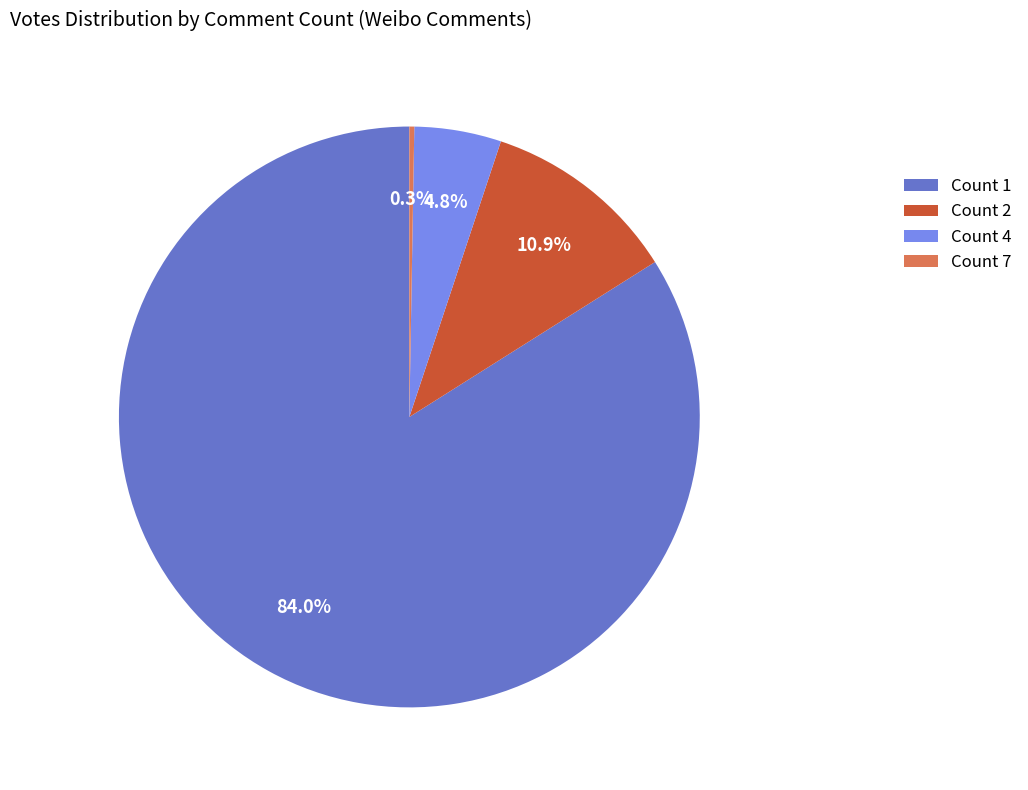

What percentage do Count 2 and Count 1 together represent?

94.9%